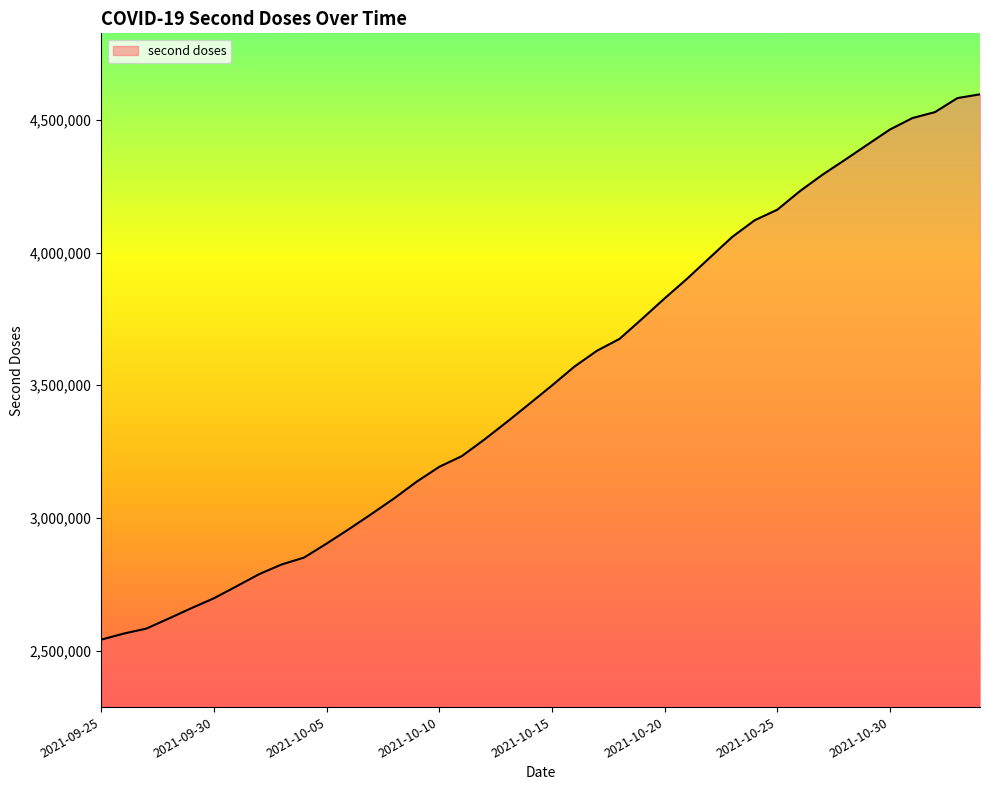

What is the difference between the maximum and minimum values?

2054761